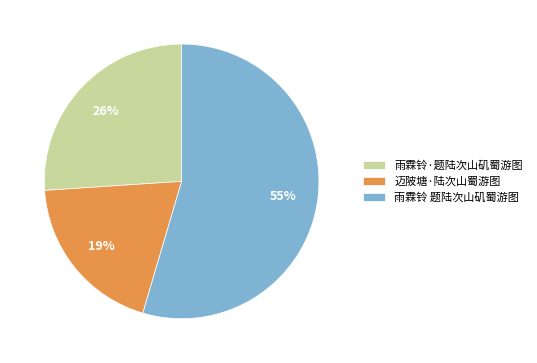

The 雨霖铃 题陆次山矶蜀游图 slice represents 44% of the pie. True or false?

False